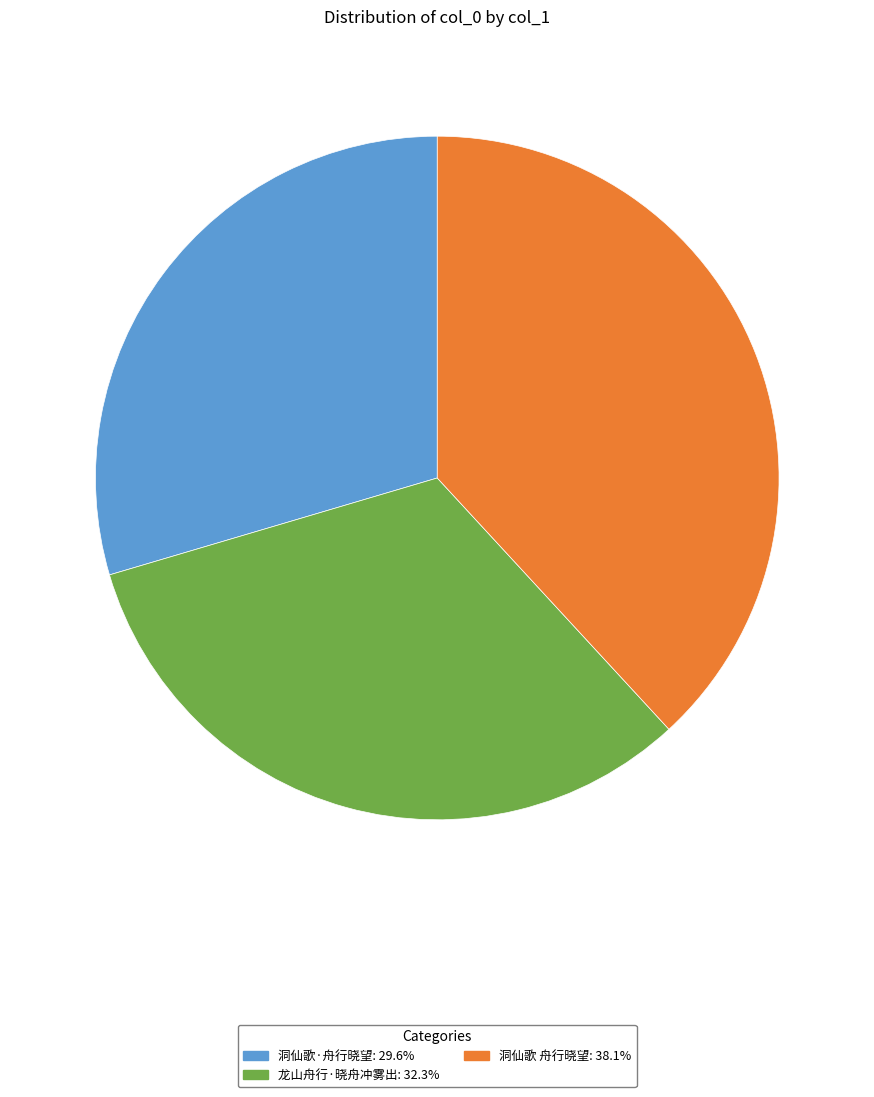

True or false: 洞仙歌 舟行晓望 accounts for 30% of the total.

False